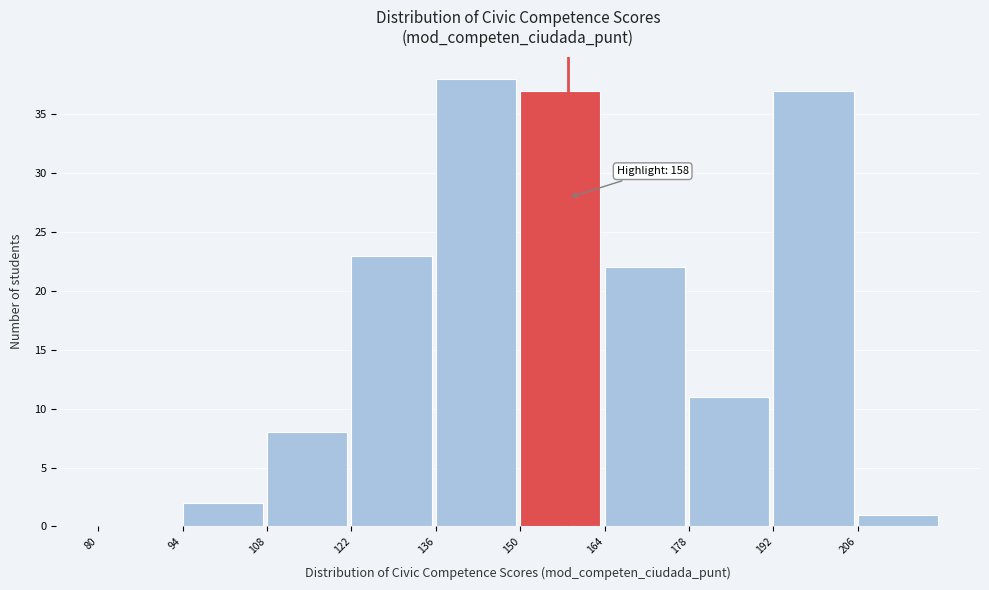

Which range on the x-axis has the tallest bar?

136 to 150